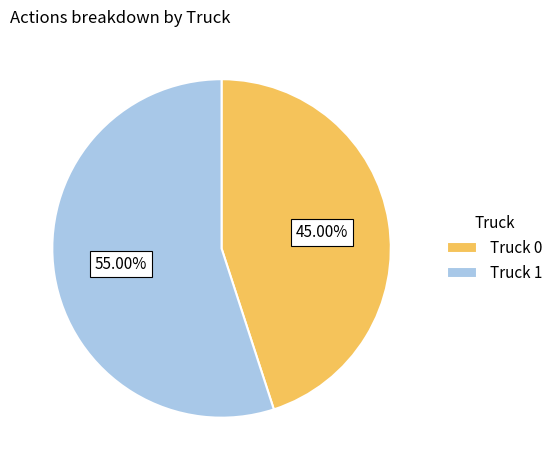

To the nearest percent, what percentage of the pie is Truck 1?

55%